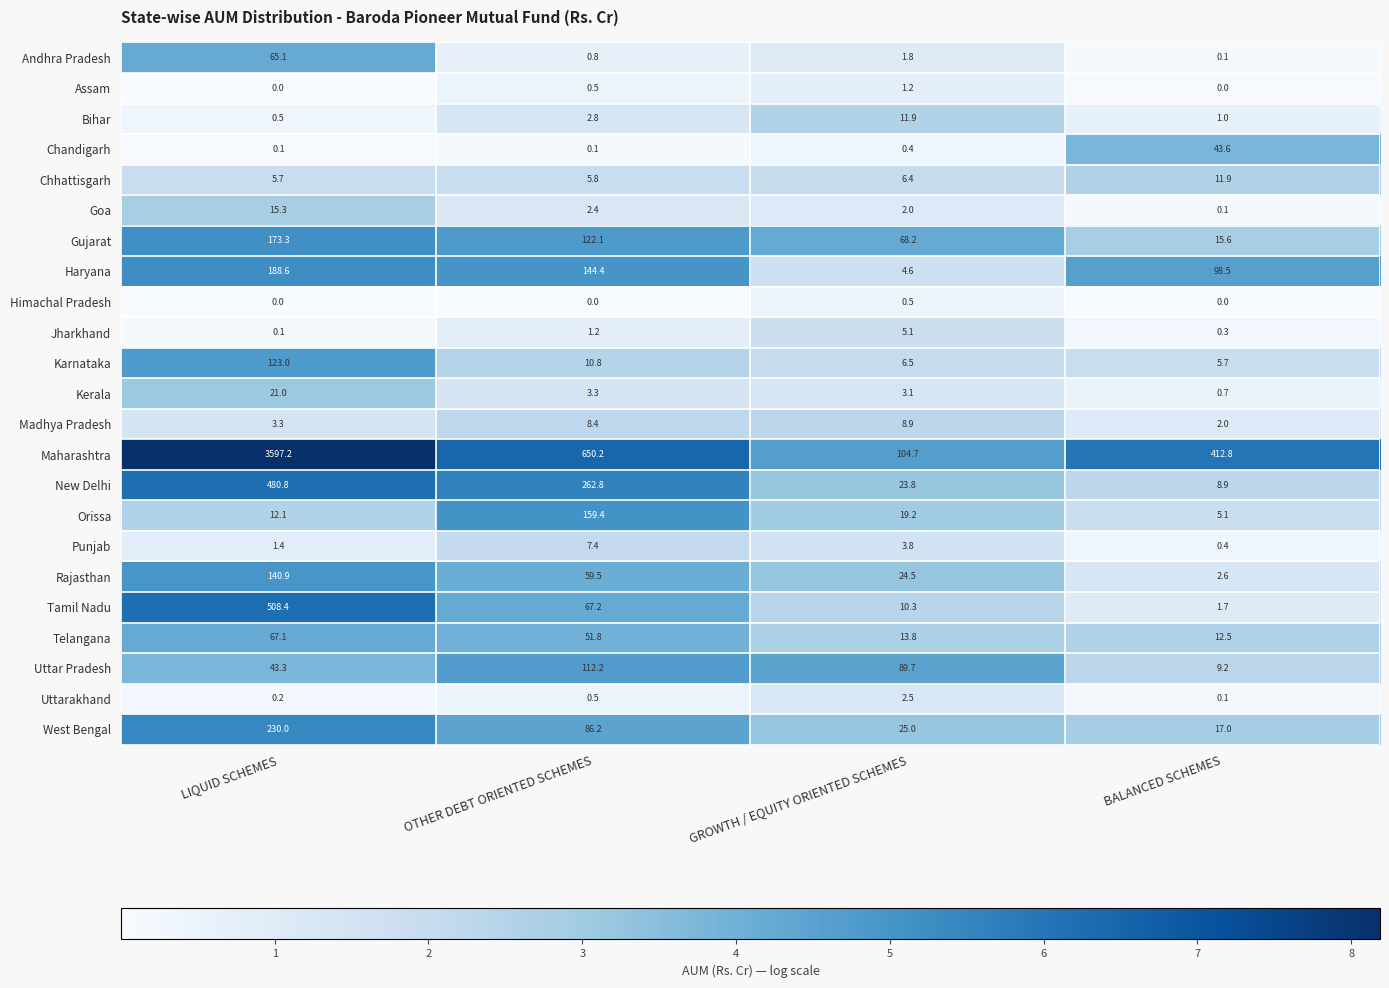

The Tamil Nadu series shows 16.0 at GROWTH / EQUITY ORIENTED SCHEMES. True or false?

False